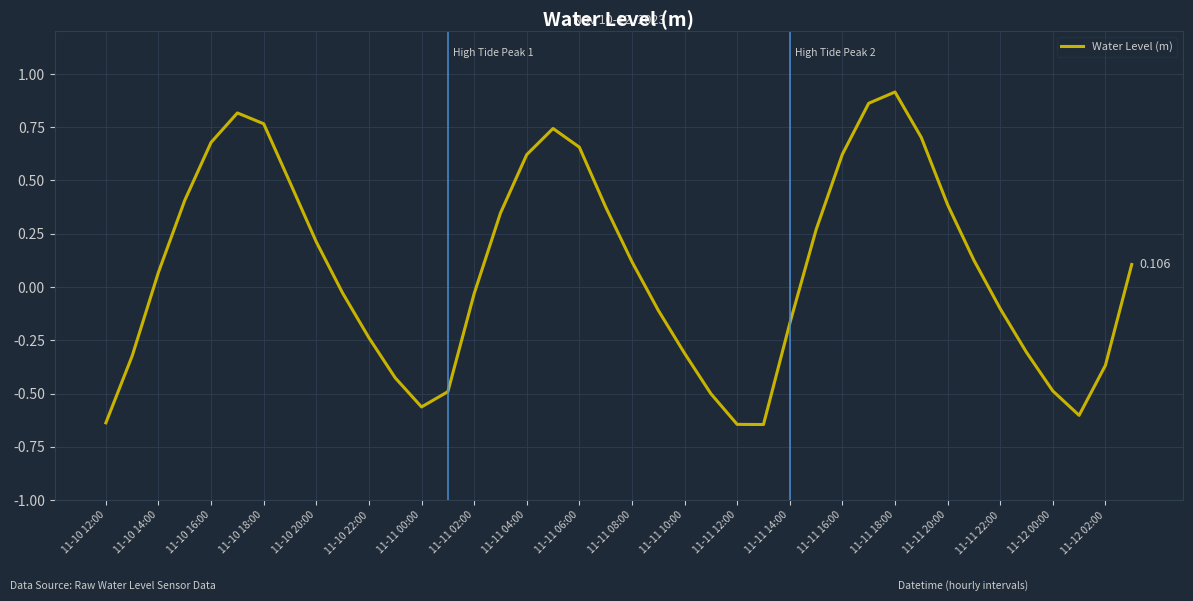

Does the chart display data point markers on the line(s)?

No